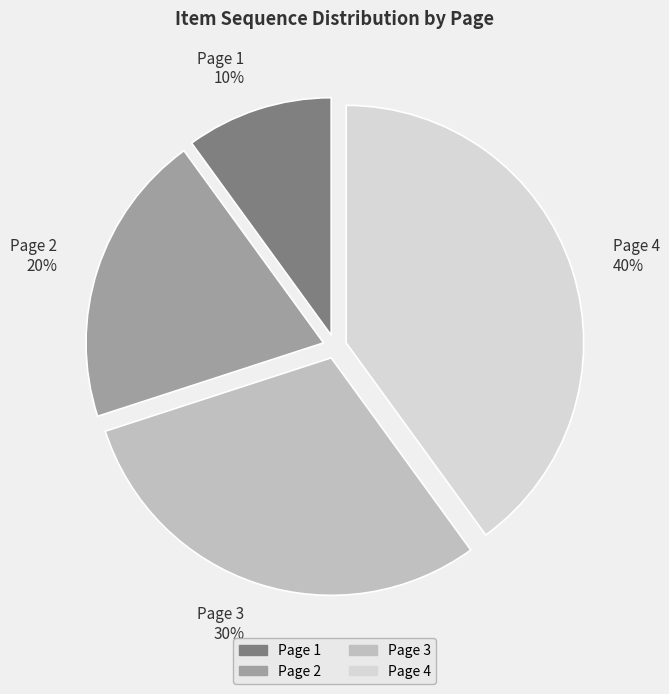

Which has a higher value, Page 3 or Page 2?

Page 3